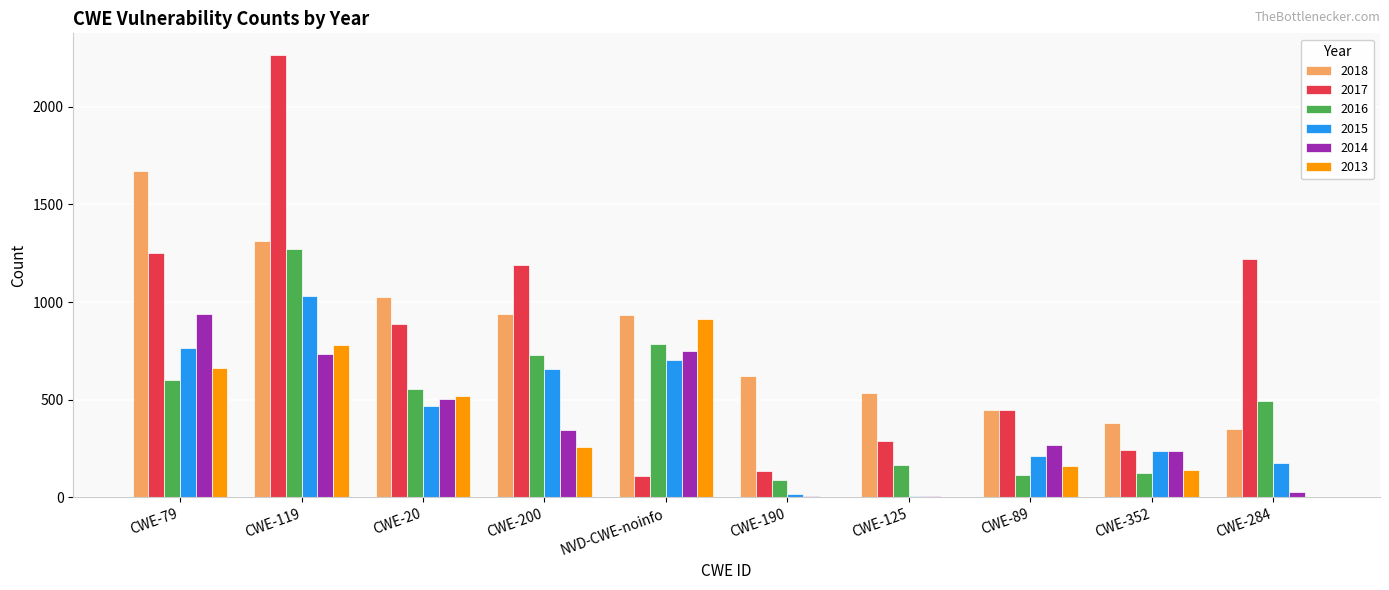

At which label does 2017 first exceed 887?

CWE-79